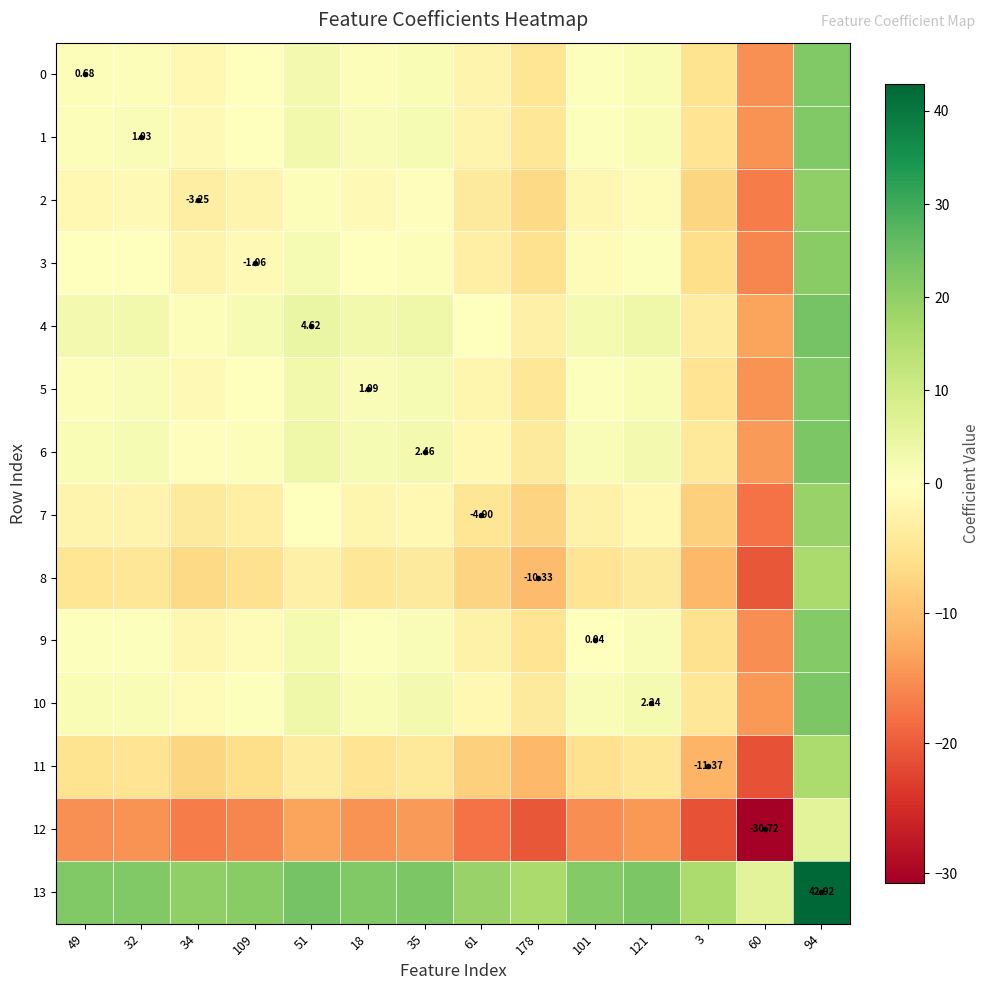

True or false: 0 has a value of -0.2 at 109.

True